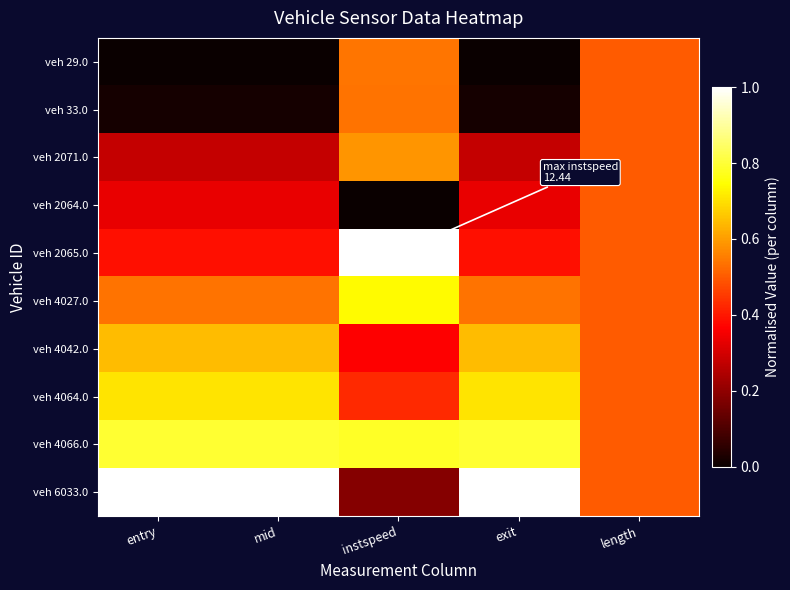

Reading left to right, extract all data points from this chart.

veh 29.0: entry=0.0	mid=0.0	instspeed=0.5	exit=0.0	length=0.5
veh 33.0: entry=0.0	mid=0.0	instspeed=0.5	exit=0.0	length=0.5
veh 2071.0: entry=0.3	mid=0.3	instspeed=0.6	exit=0.3	length=0.5
veh 2064.0: entry=0.3	mid=0.3	instspeed=0.0	exit=0.3	length=0.5
veh 2065.0: entry=0.4	mid=0.4	instspeed=1.0	exit=0.4	length=0.5
veh 4027.0: entry=0.5	mid=0.5	instspeed=0.7	exit=0.5	length=0.5
veh 4042.0: entry=0.6	mid=0.6	instspeed=0.4	exit=0.6	length=0.5
veh 4064.0: entry=0.7	mid=0.7	instspeed=0.4	exit=0.7	length=0.5
veh 4066.0: entry=0.8	mid=0.8	instspeed=0.8	exit=0.8	length=0.5
veh 6033.0: entry=1.0	mid=1.0	instspeed=0.2	exit=1.0	length=0.5